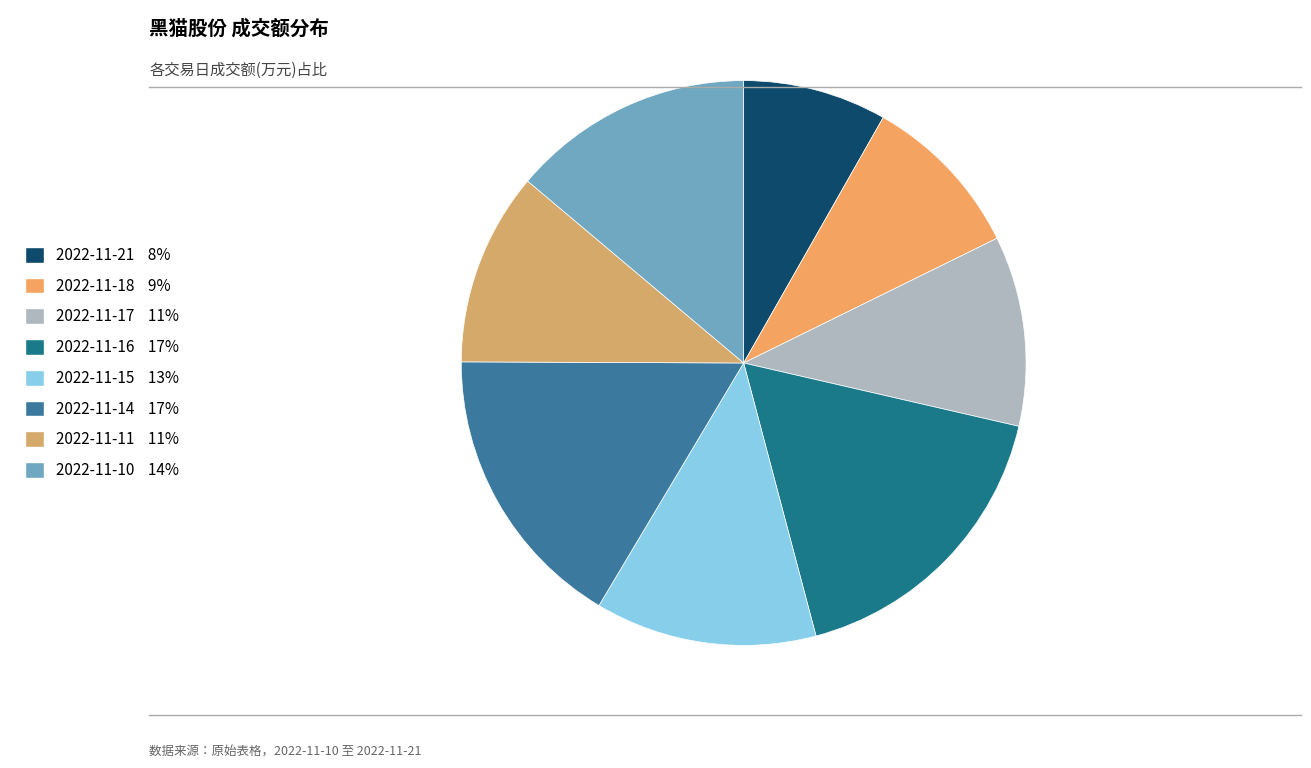

The 2022-11-18 slice represents 4% of the pie. True or false?

False